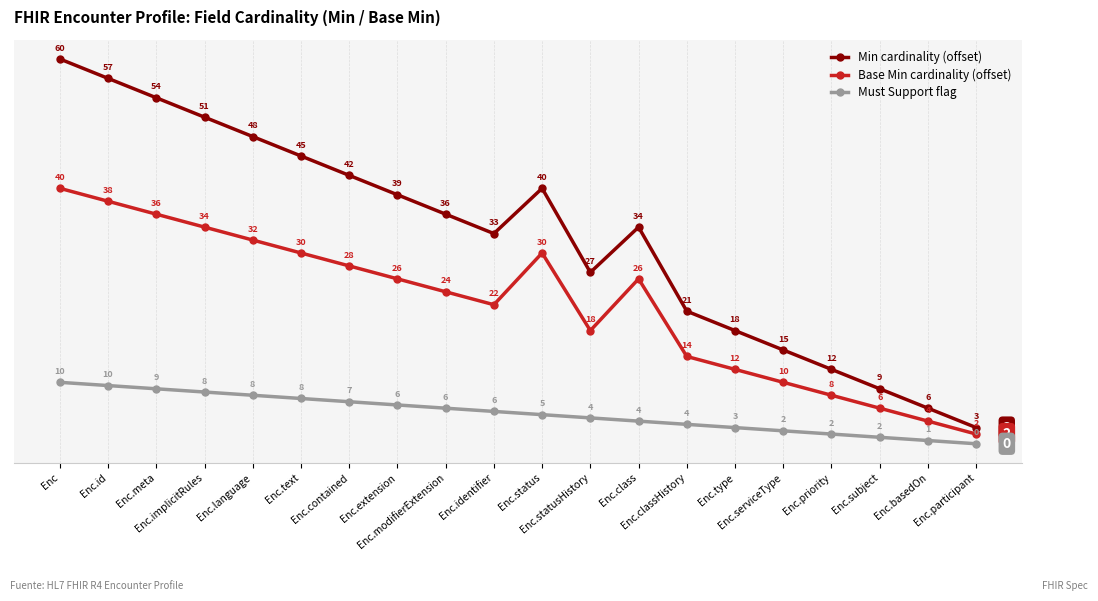

Is it true that Base Min cardinality (offset) equals 56.3 at Enc?

False